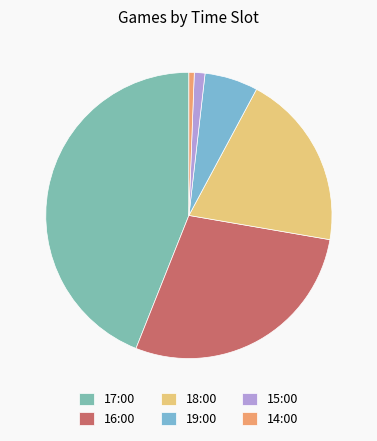

Between 19:00 and 18:00, which is larger?

18:00